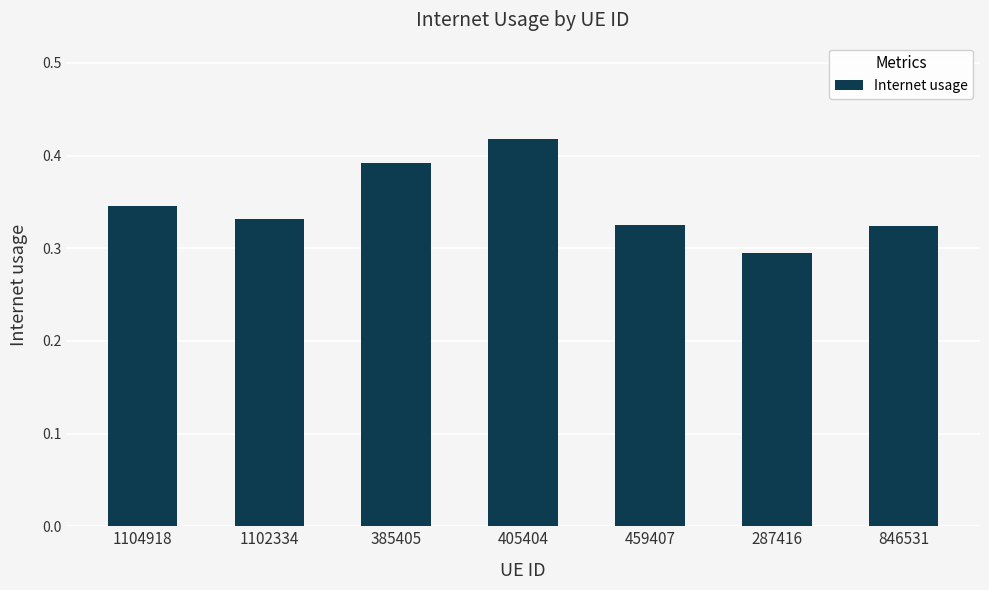

What is the sum of all values?

2.4